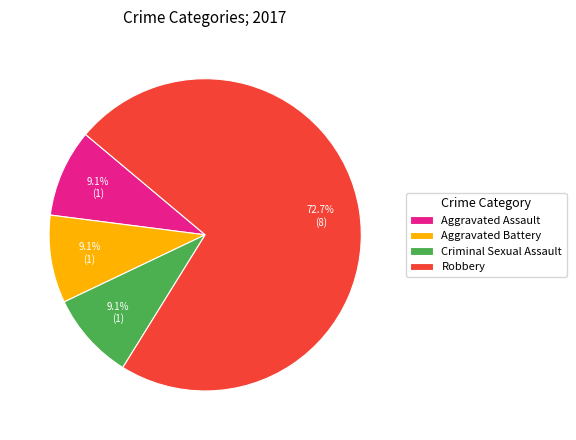

Between Robbery and Criminal Sexual Assault, which is larger?

Robbery